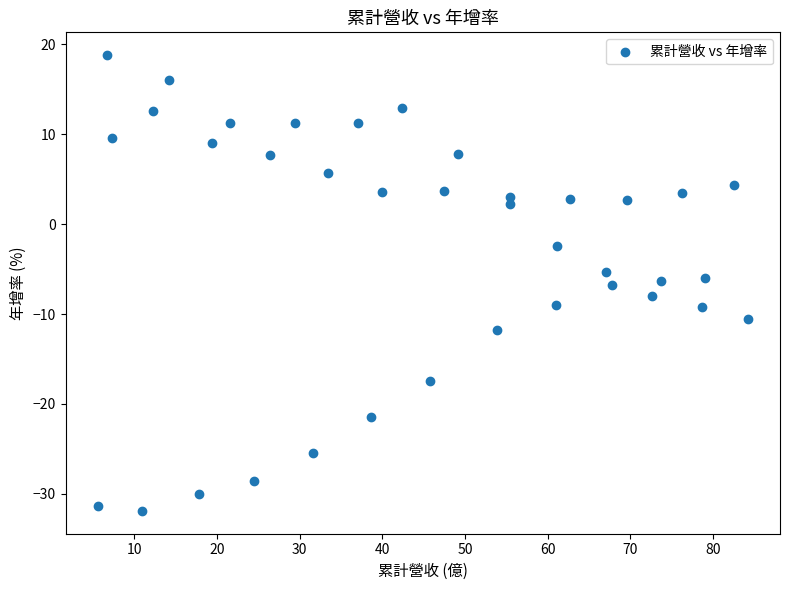

What is the range of X values (max minus min)?

78.6